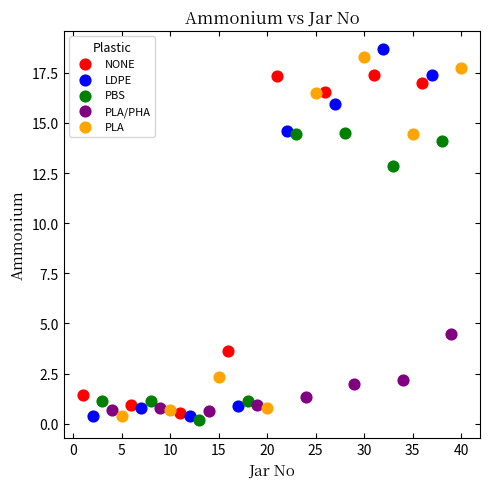

Which series has the widest spread of Y values?

LDPE